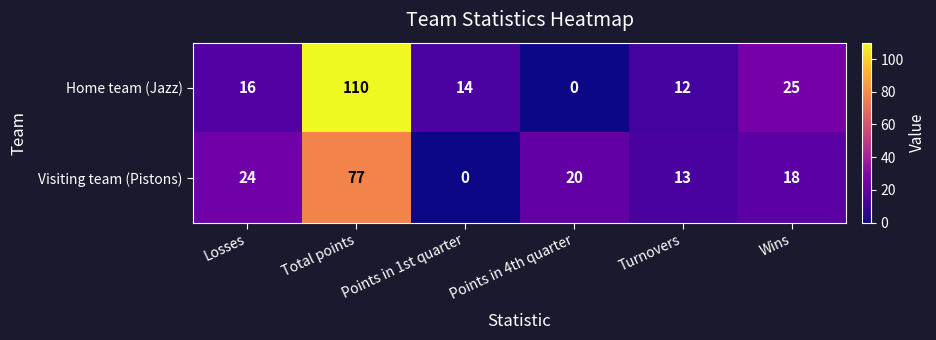

Which series has the widest spread of values?

Home team (Jazz)